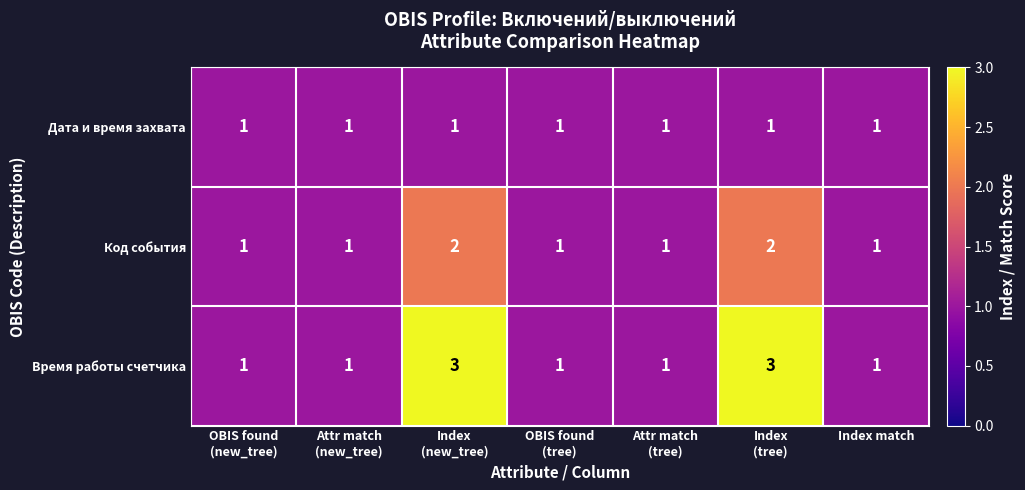

Rank the series by their average value, from lowest to highest.

Дата и время захвата, Код события, Время работы счетчика